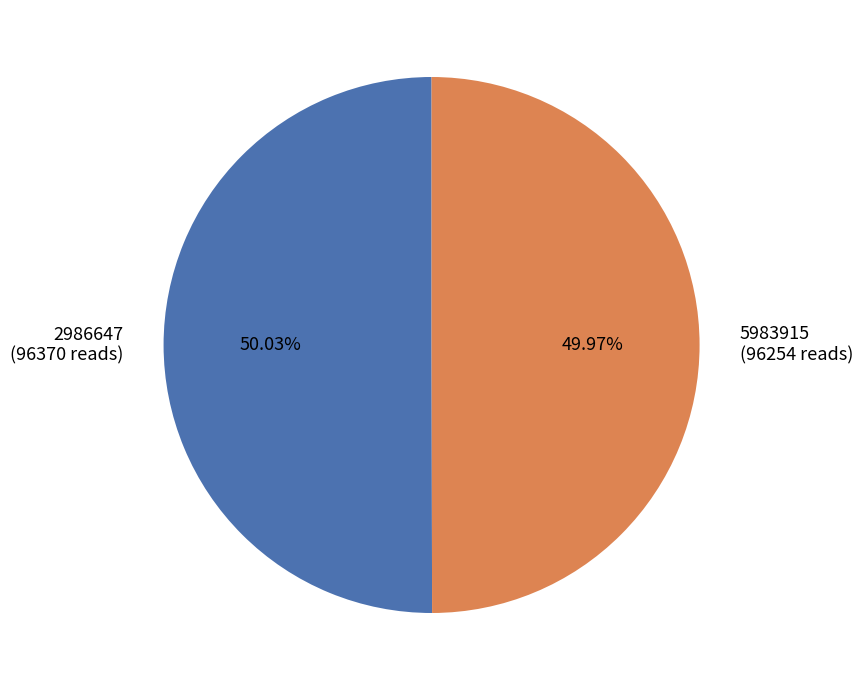

Is there a majority slice in this chart?

Yes